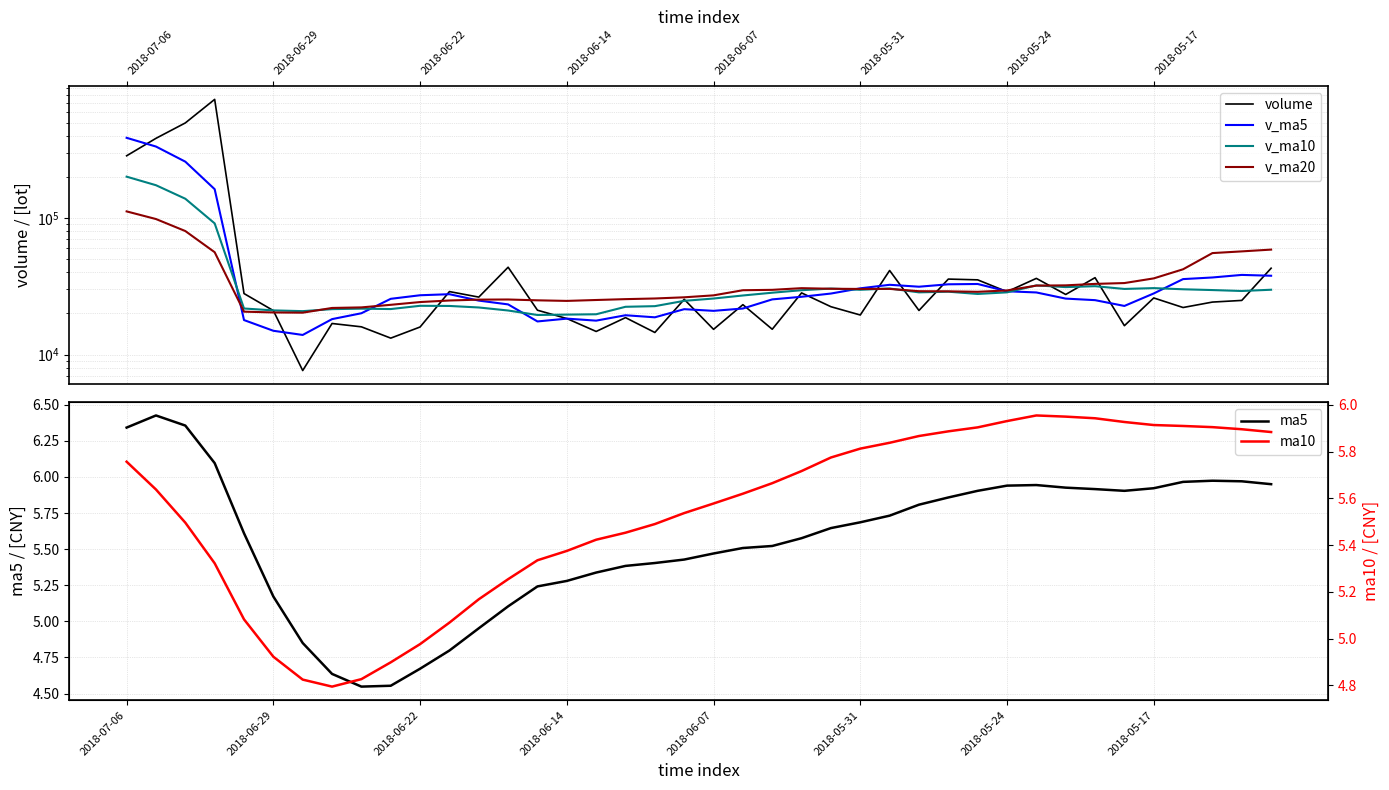

The ma5 series shows 5.3 at 2018-06-14. True or false?

True